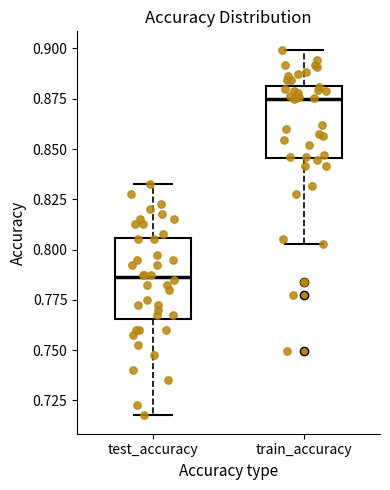

Which box's median line is the lowest?

test_accuracy